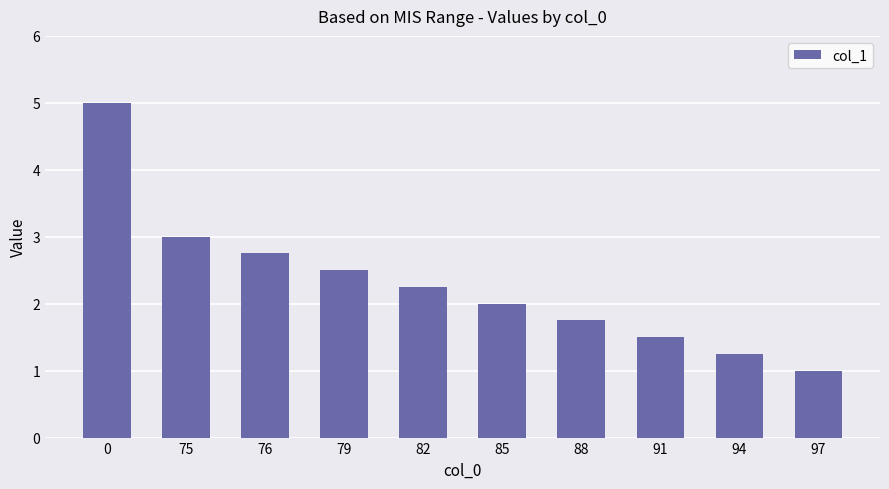

What is the sum of the values at 85 and 97?

3.0